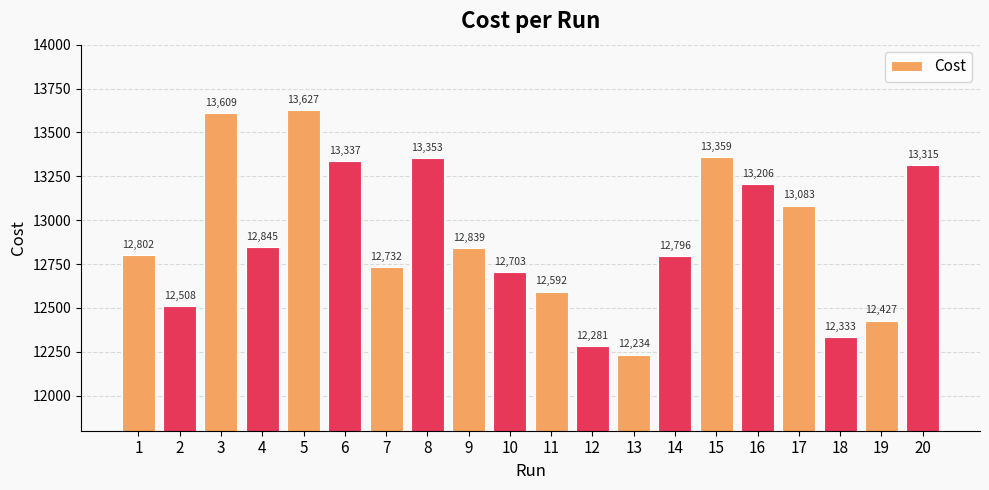

How many bars are there in total?

20